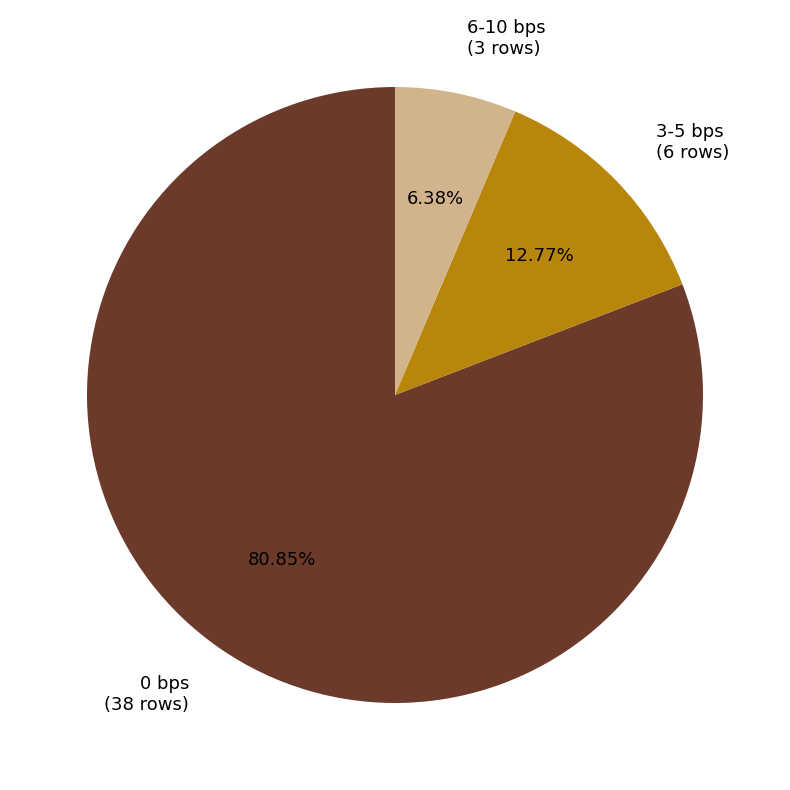

Is the sum of 3-5 bps (6 rows) and 0 bps (38 rows) greater than half?

Yes